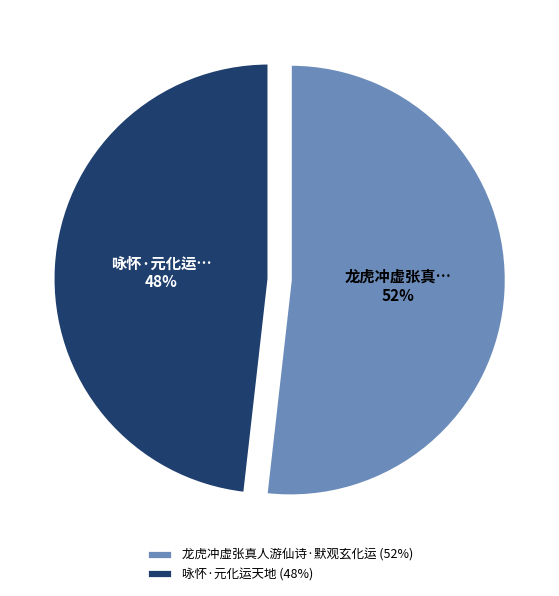

Count the number of slices in the pie.

2